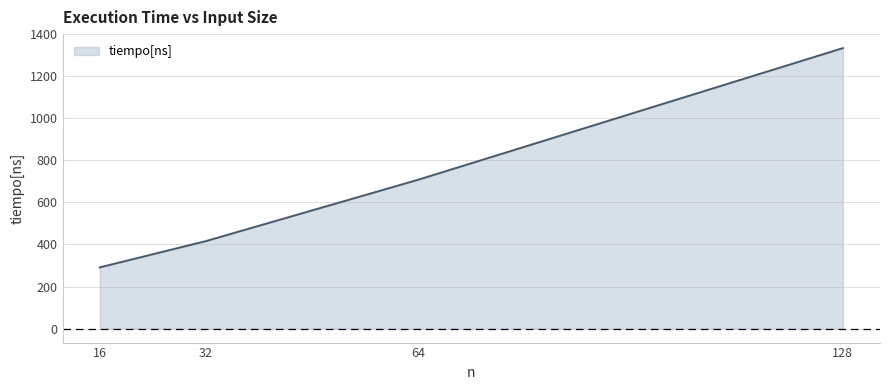

Rank the categories by value from highest to lowest.

128, 64, 32, 16